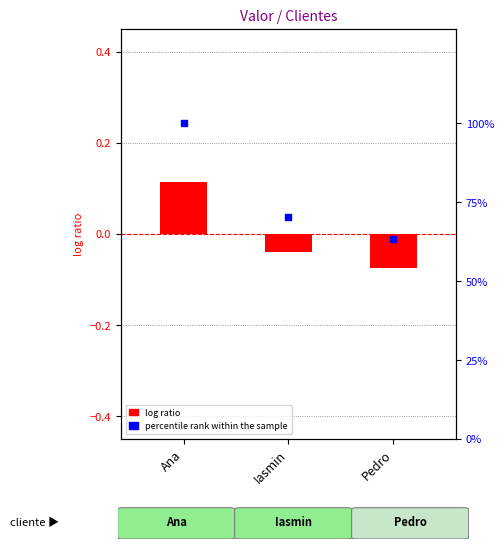

Which series reaches the minimum Y coordinate?

log ratio